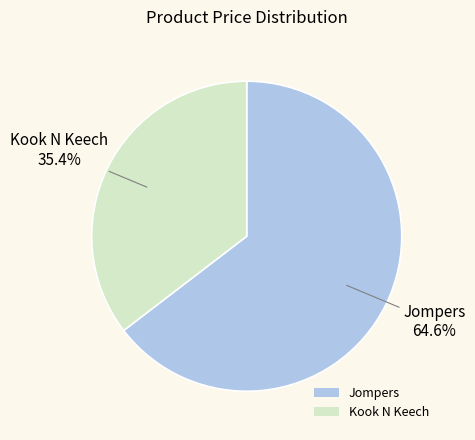

The Jompers slice represents 65% of the pie. True or false?

True